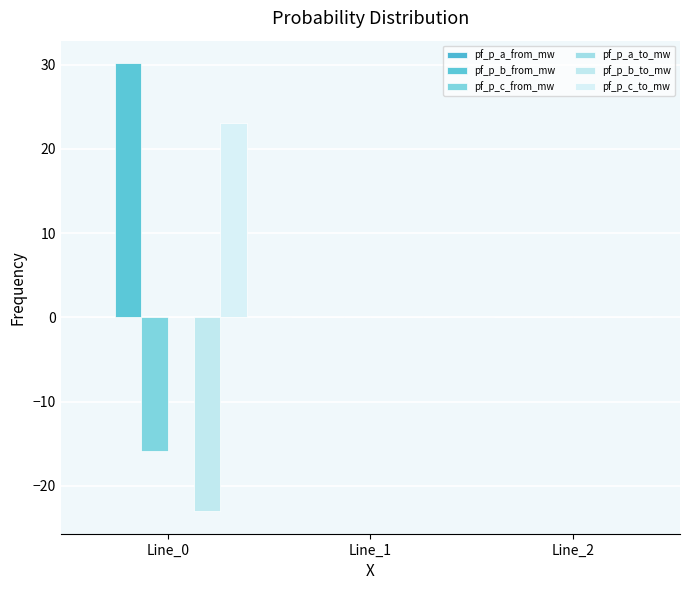

How many distinct data groups are displayed?

4